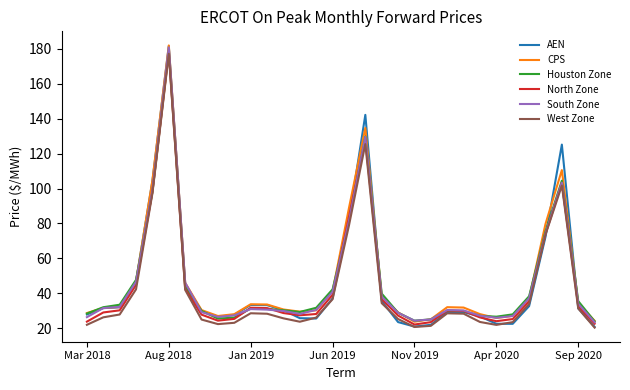

What is the maximum value for Houston Zone?

179.0